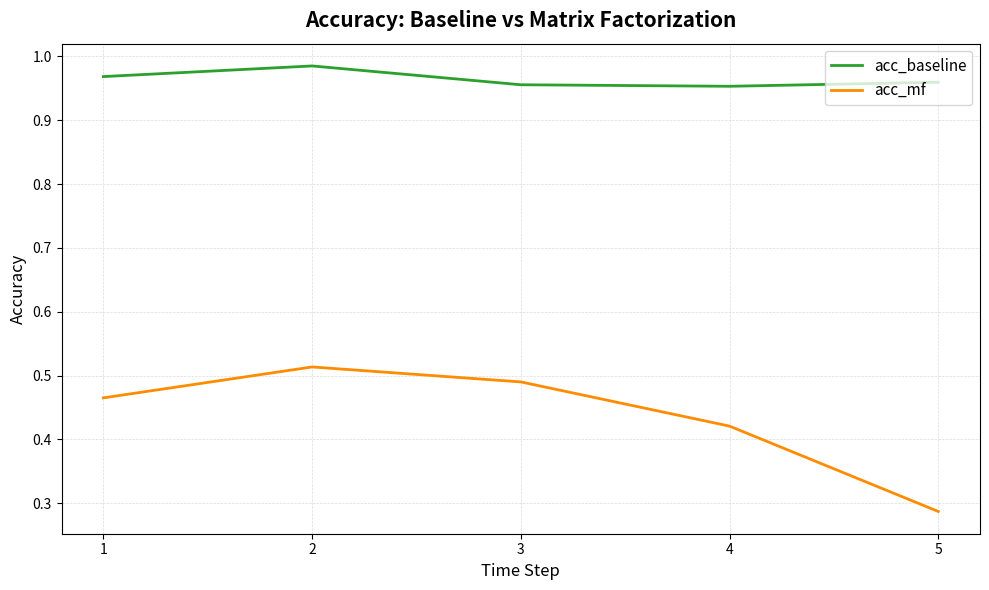

Between 3 and 5, which series saw the biggest shift?

acc_mf